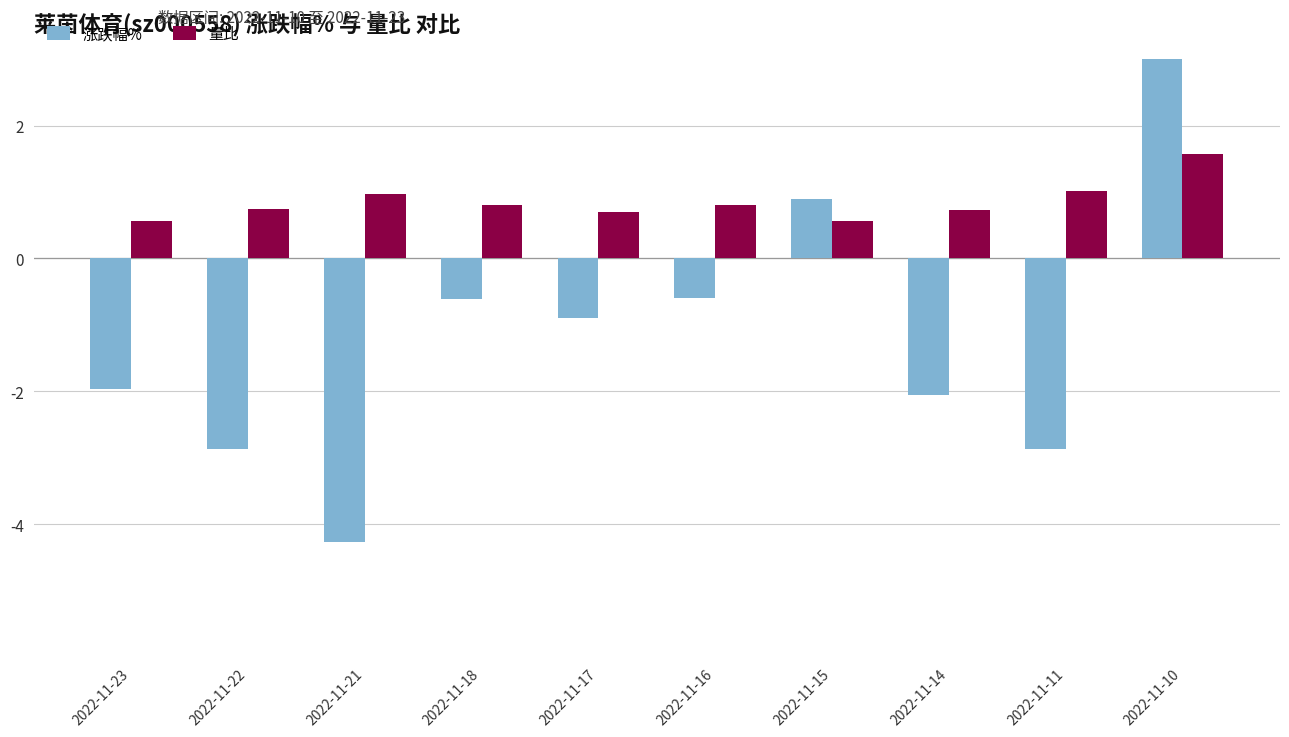

Is it true that 涨跌幅% equals -0.7 at 2022-11-14?

False